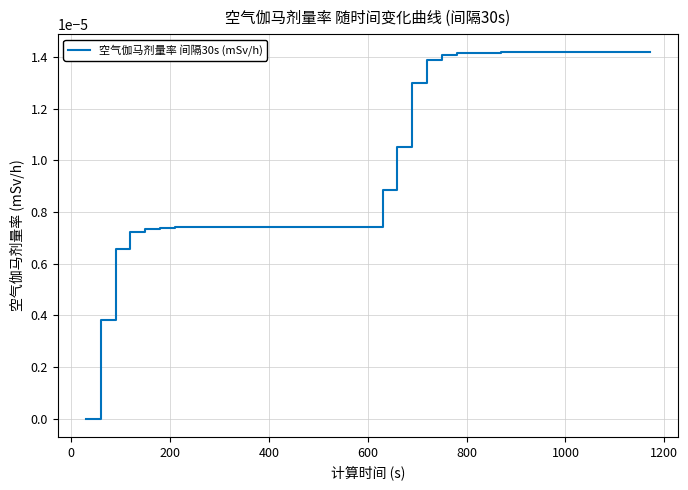

Is this an area chart (filled region under the line)?

No